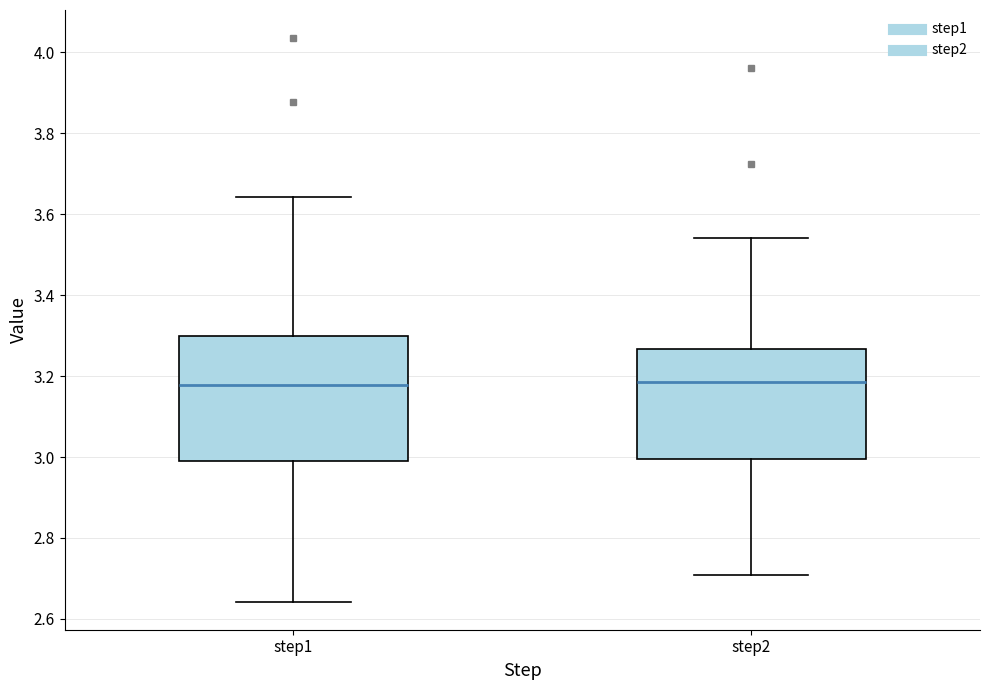

Reading left to right, read every box against the y-axis: the position of its median line, the range the box covers, and the ends of its whiskers. The values are not printed on the chart, so give them approximately, as read against the axis.

step1: median 3.18, box 3.00 to 3.30, whiskers 2.64 to 3.64
step2: median 3.18, box 3.00 to 3.26, whiskers 2.70 to 3.54